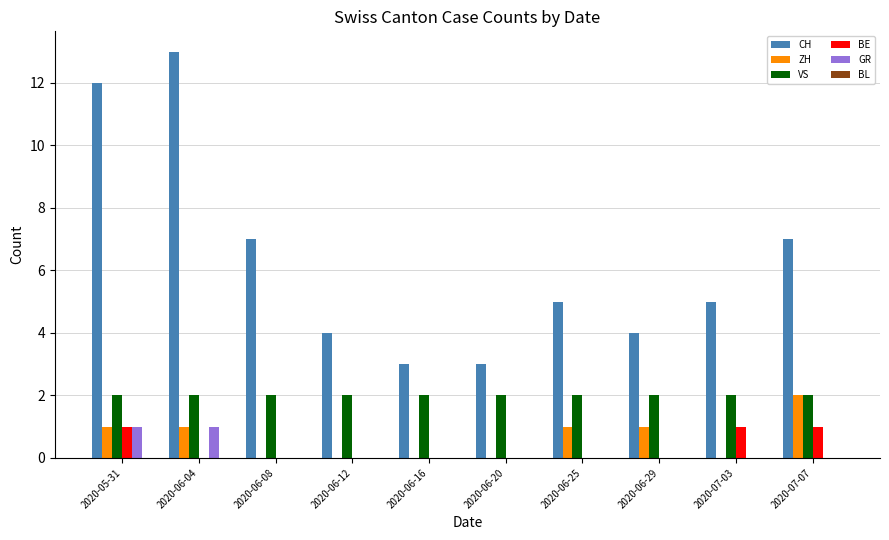

At which category does the chart reach its peak across all series?

2020-06-04